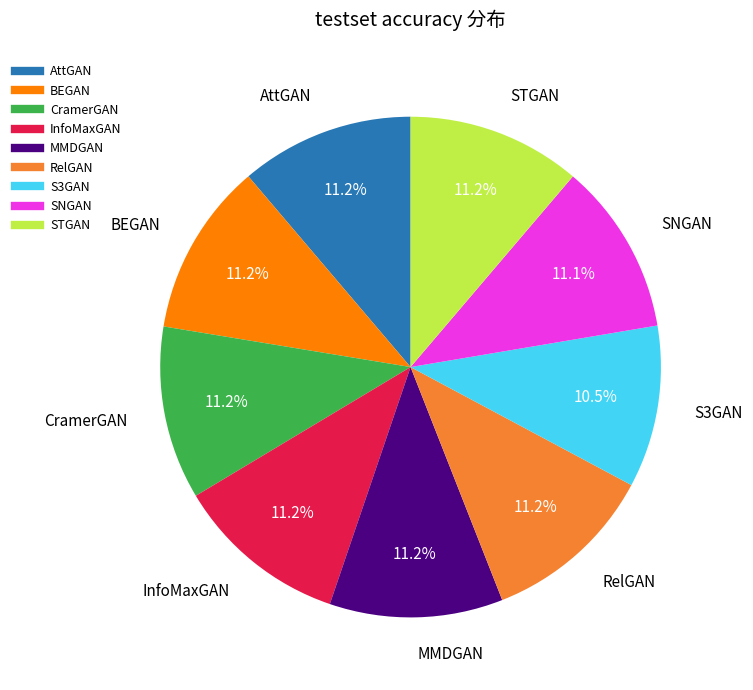

What is the ratio of the value at STGAN to the value at MMDGAN?

1.0